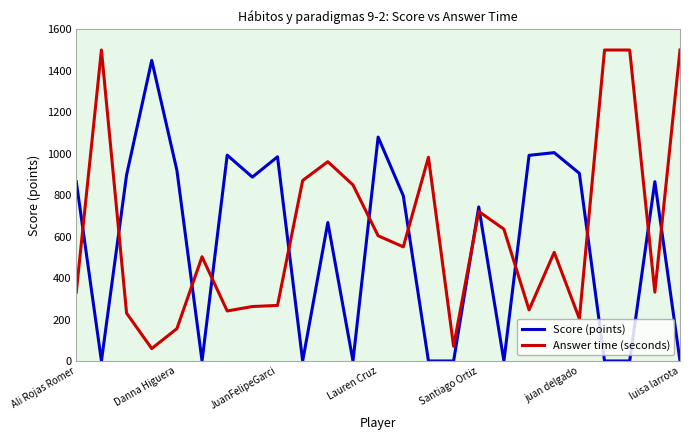

What is the maximum value for Score (points)?

1450.0